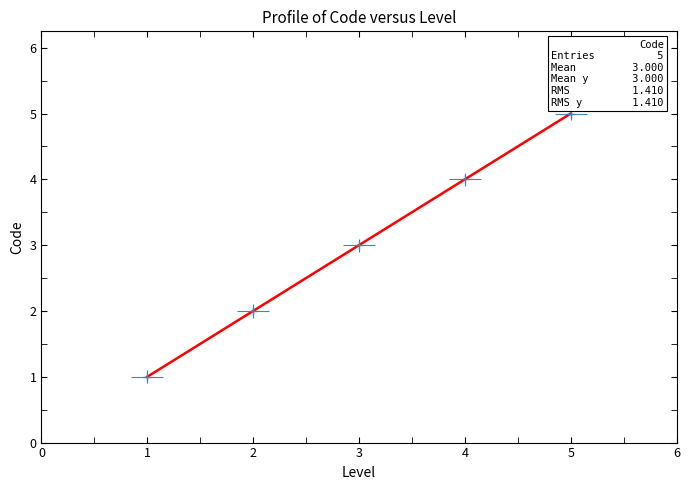

Reading left to right, list all the values displayed in this chart.

1	2	3	4	5